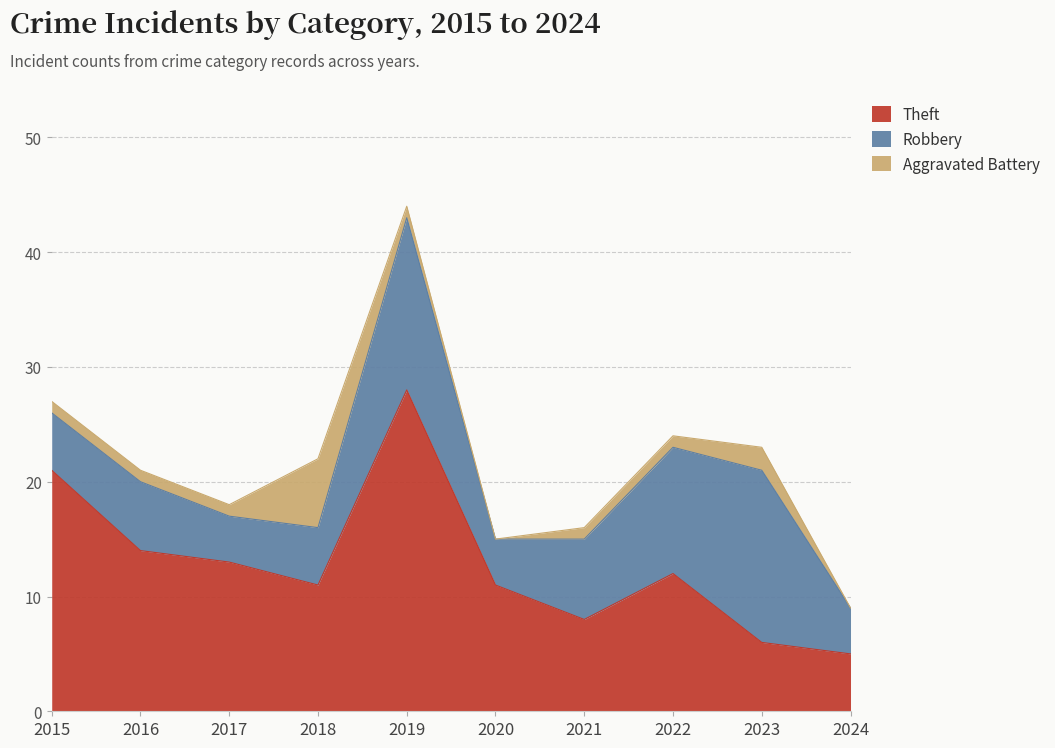

List the series in order of their overall mean, lowest first.

Aggravated Battery, Robbery, Theft